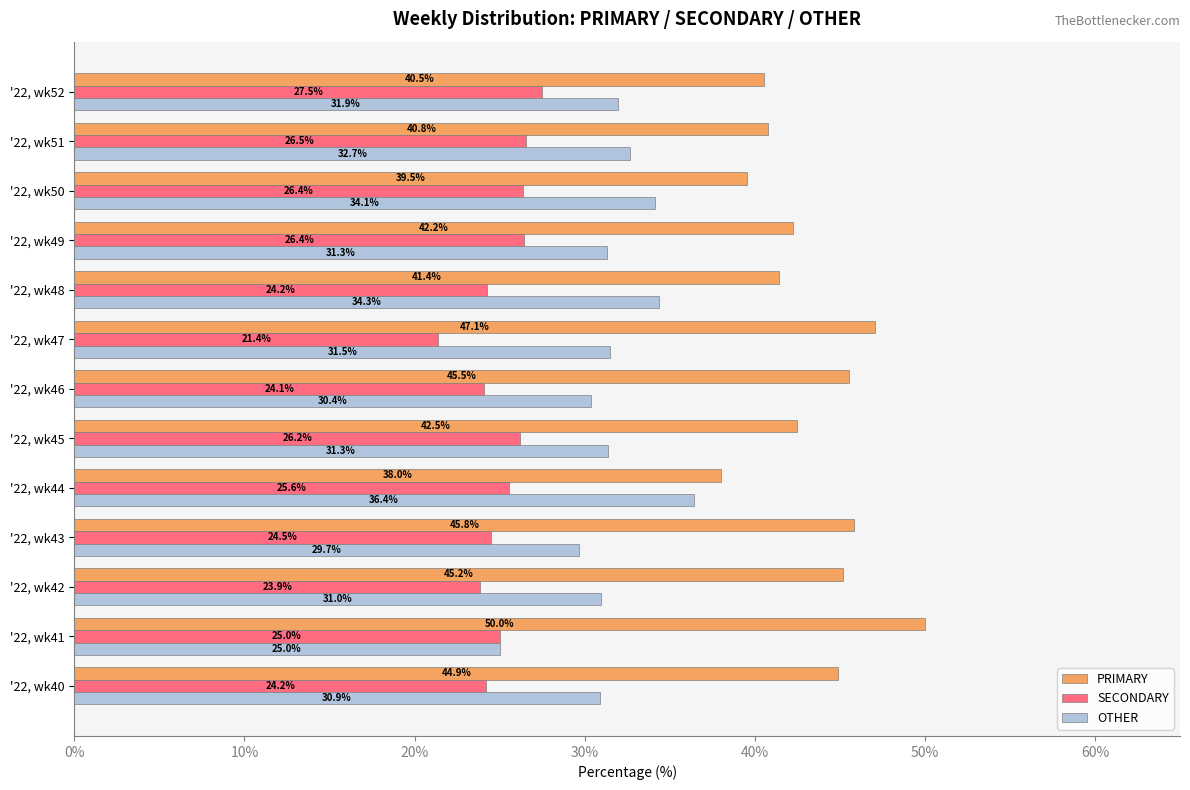

At which label is OTHER closest to 30?

'22, wk43